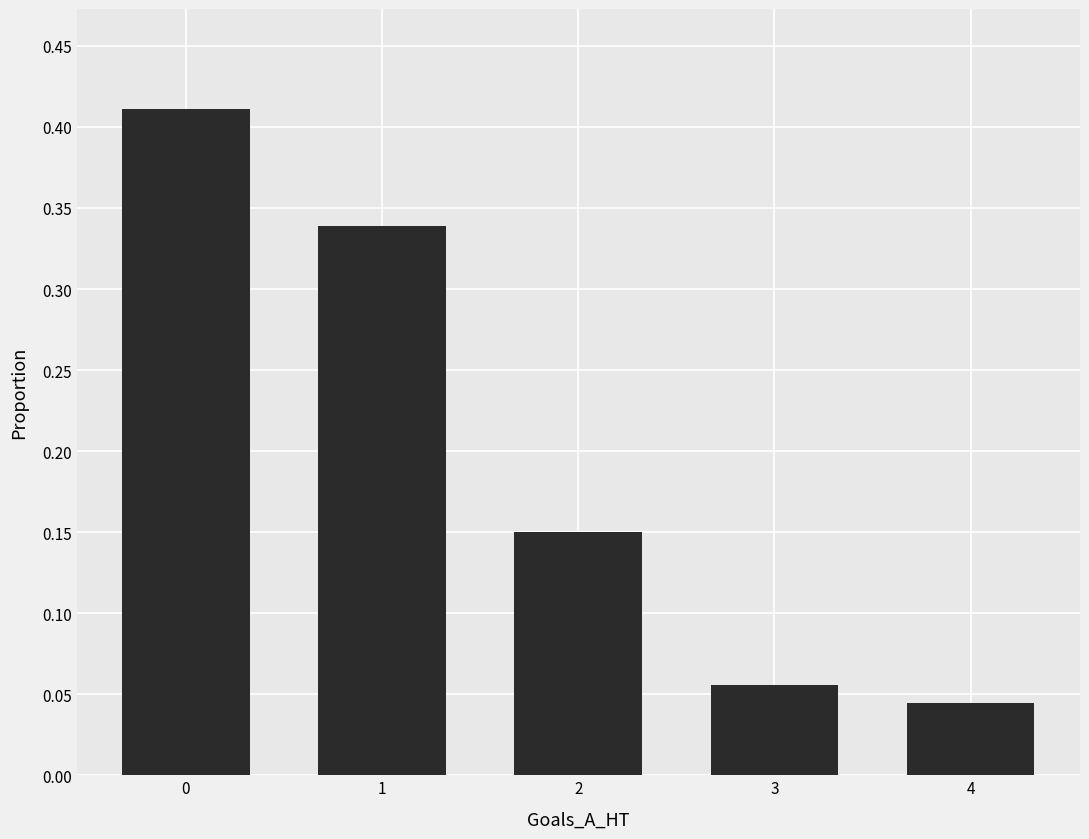

What is the average value?

0.2